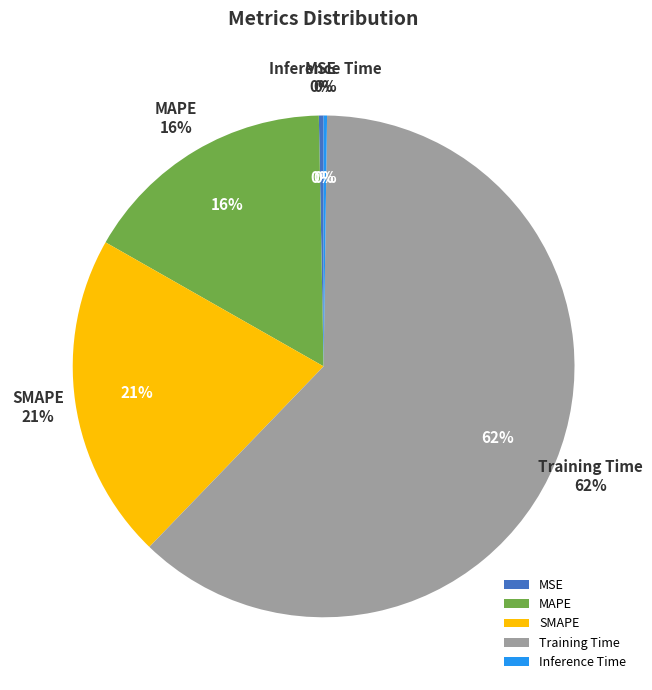

Between Training Time and Inference Time, which is larger?

Training Time